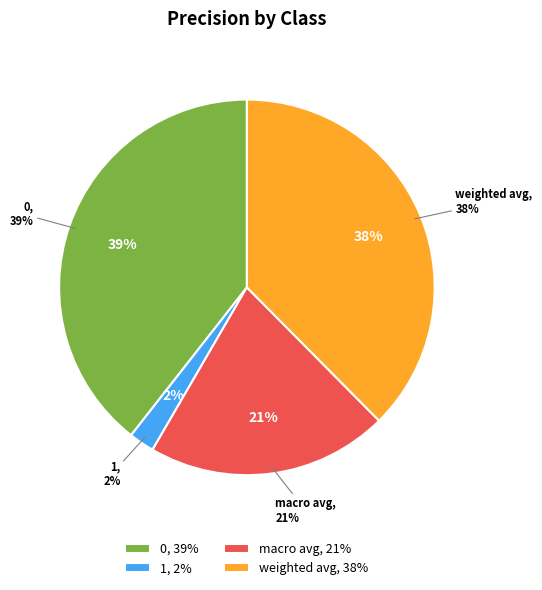

To the nearest percent, what percentage of the pie is weighted avg?

38%